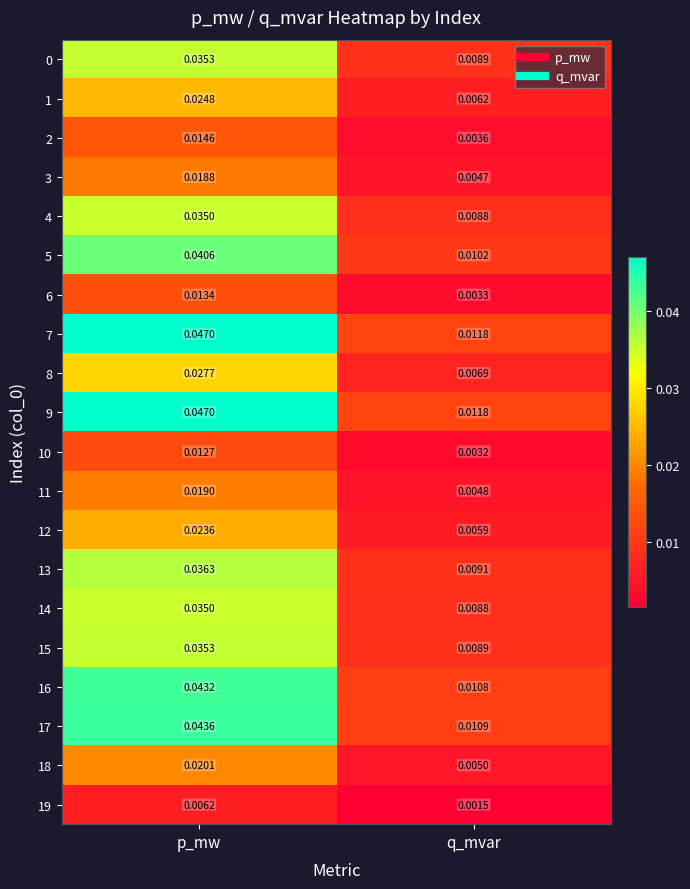

Which label corresponds to the largest value in the chart?

p_mw